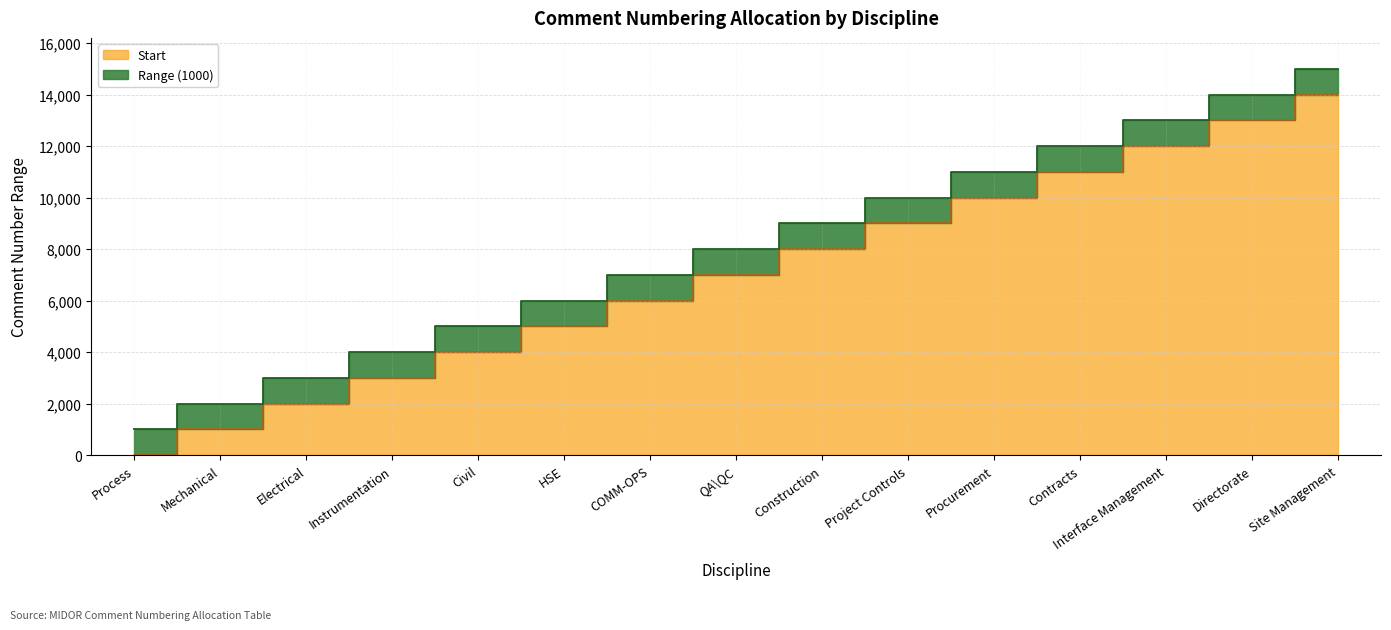

What is the minimum value shown in the chart?

1